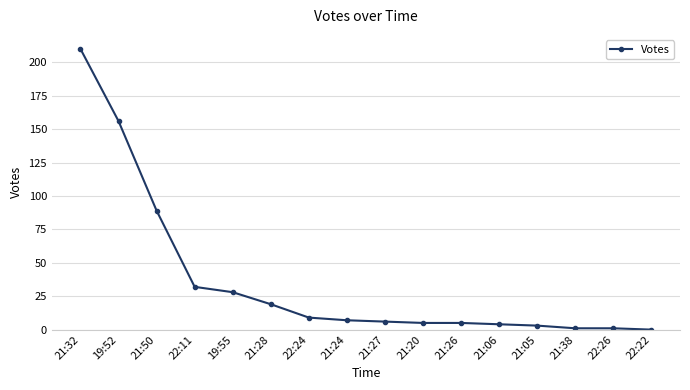

Which label corresponds to the largest value in the chart?

21:32